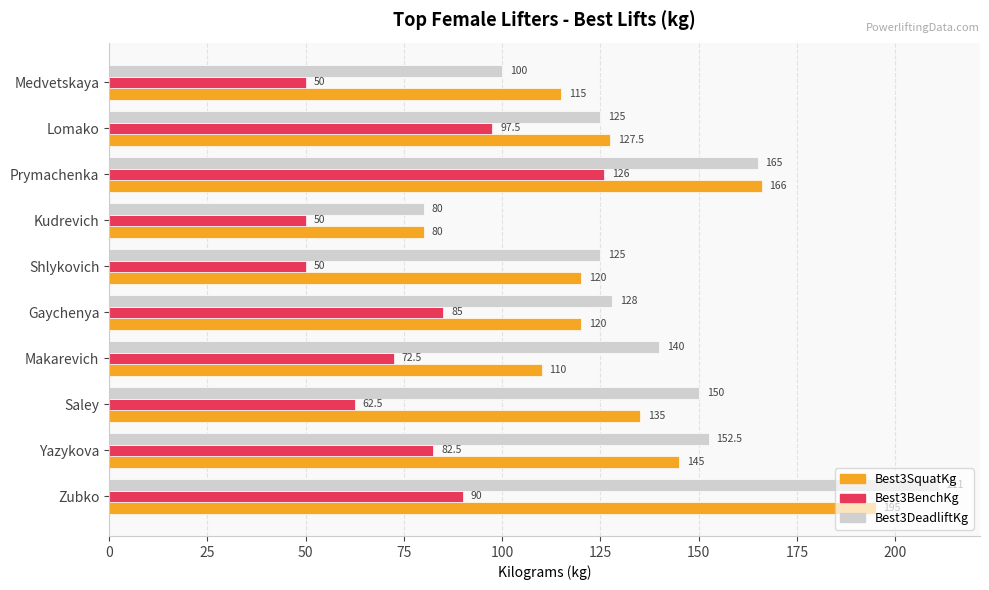

Count the number of data series in this chart.

3